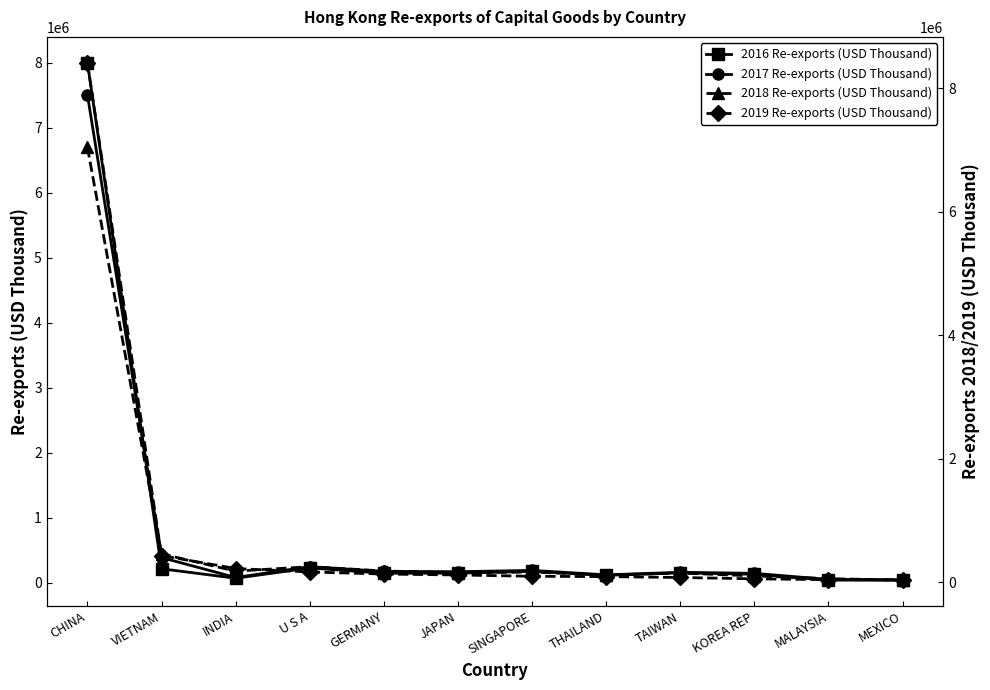

True or false: 2016 Re-exports (USD Thousand) and 2017 Re-exports (USD Thousand) intersect in this chart.

True